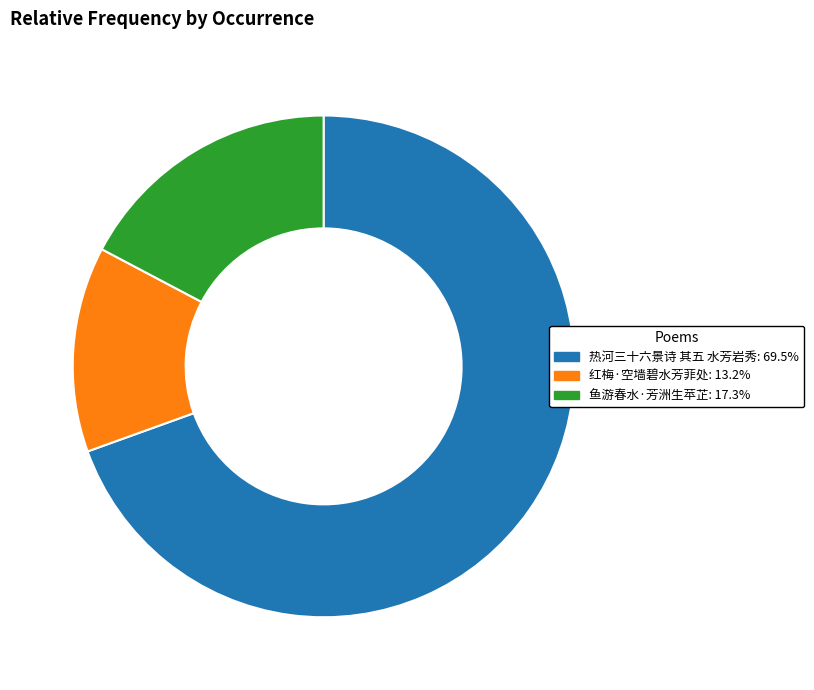

Is the sum of 鱼游春水·芳洲生苹芷 and 红梅·空墙碧水芳菲处 greater than half?

No